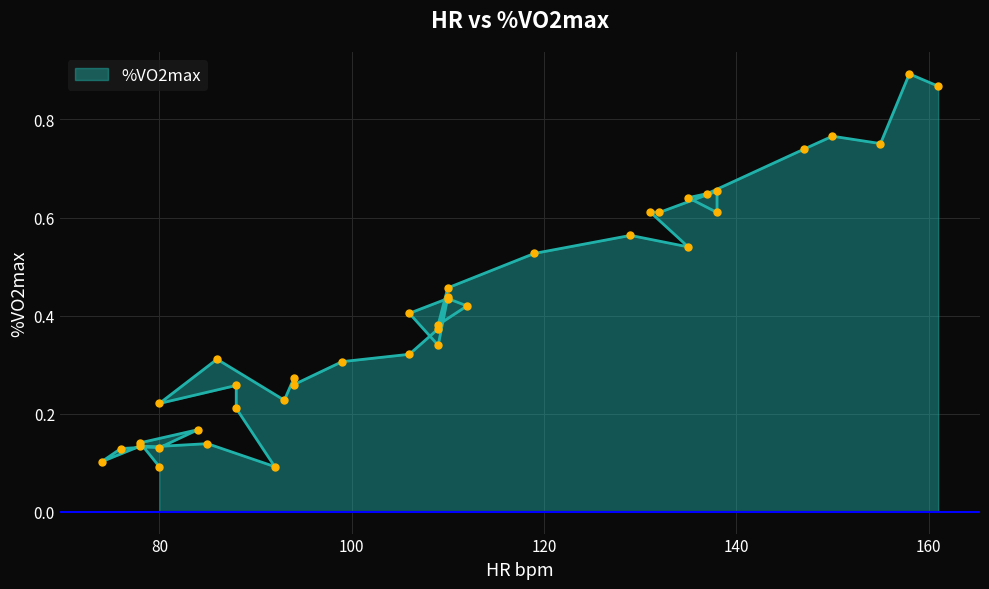

True or false: the data has more than 0 interior local peaks.

True